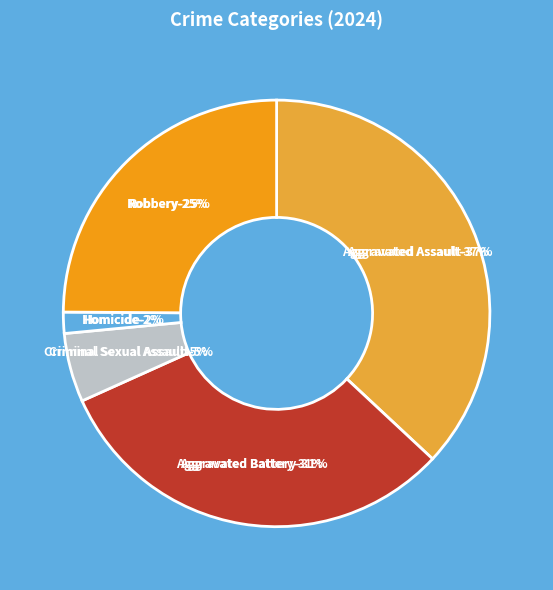

Between Robbery and Homicide, which is larger?

Robbery